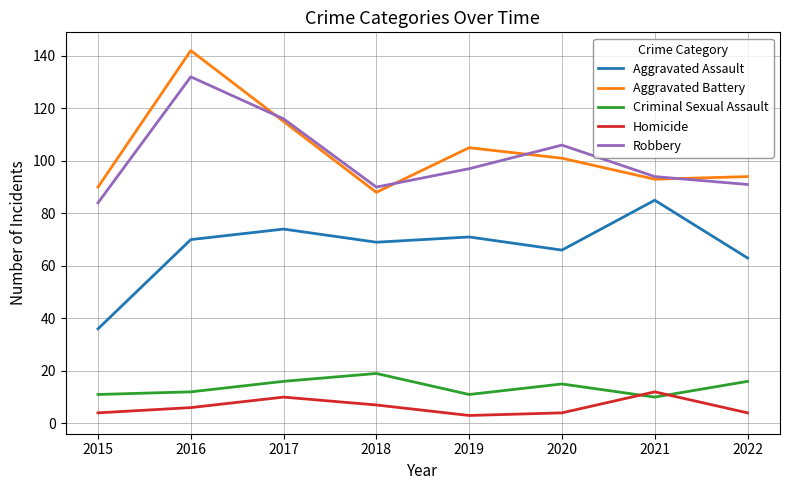

Which series changed the most between 2019 and 2022?

Aggravated Battery